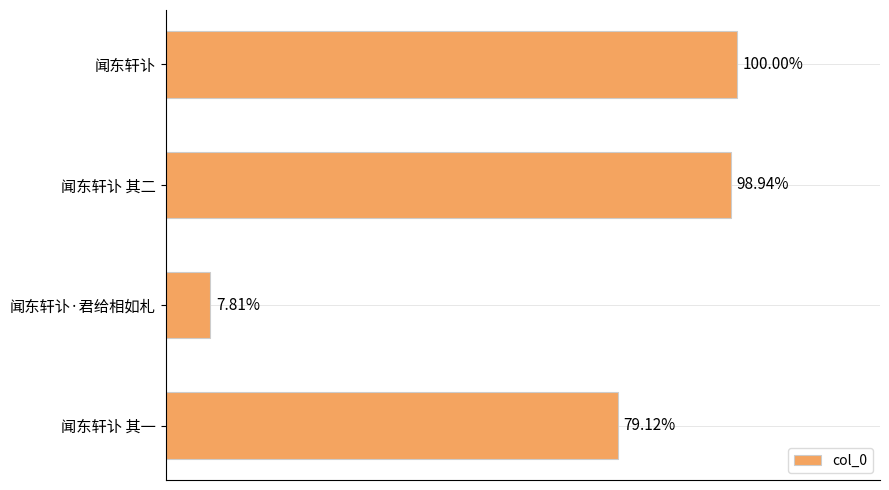

How many categories are shown in the chart?

4